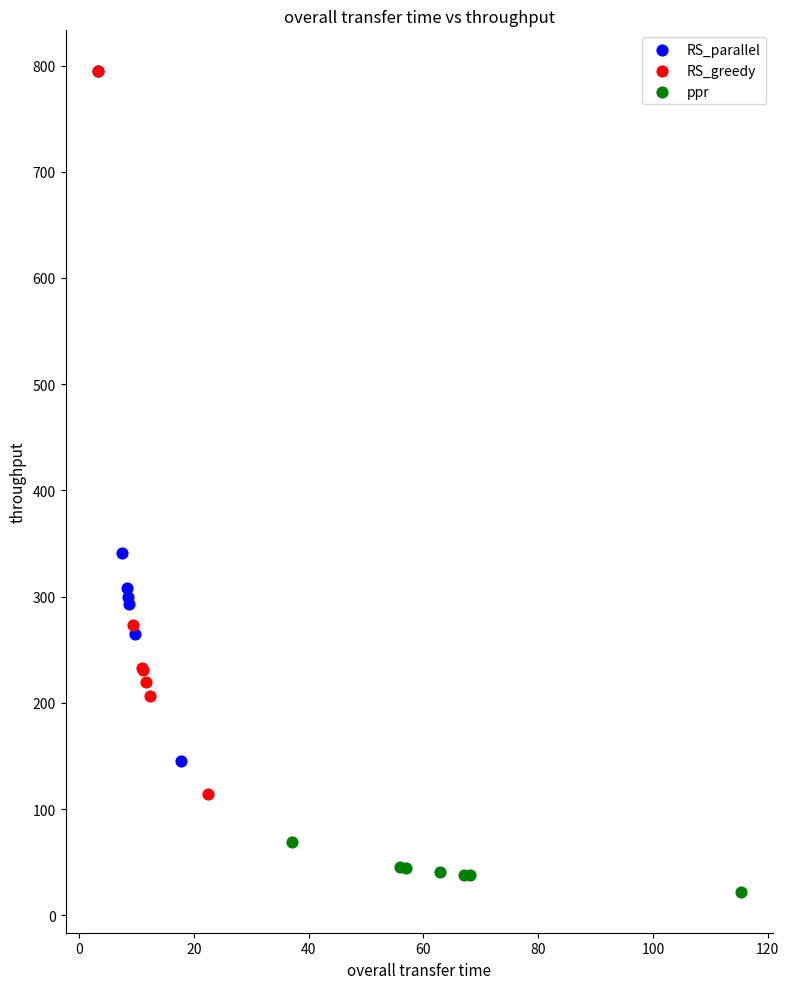

What are all the series names shown in the legend?

RS_parallel, RS_greedy, ppr